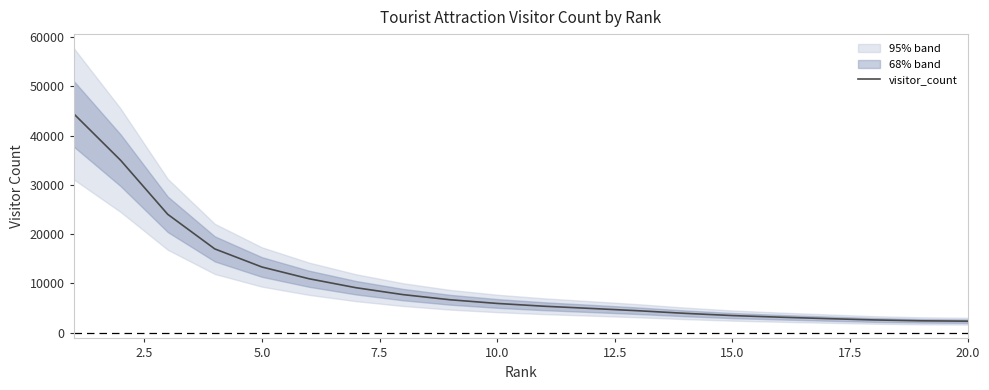

How many data points are less than 5911?

10